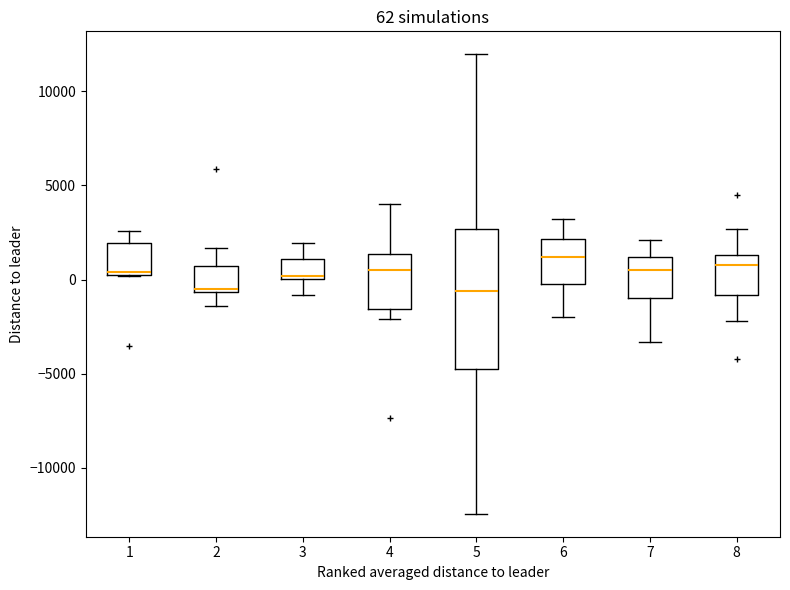

Which box is the tallest, from its lower edge to its upper edge?

5